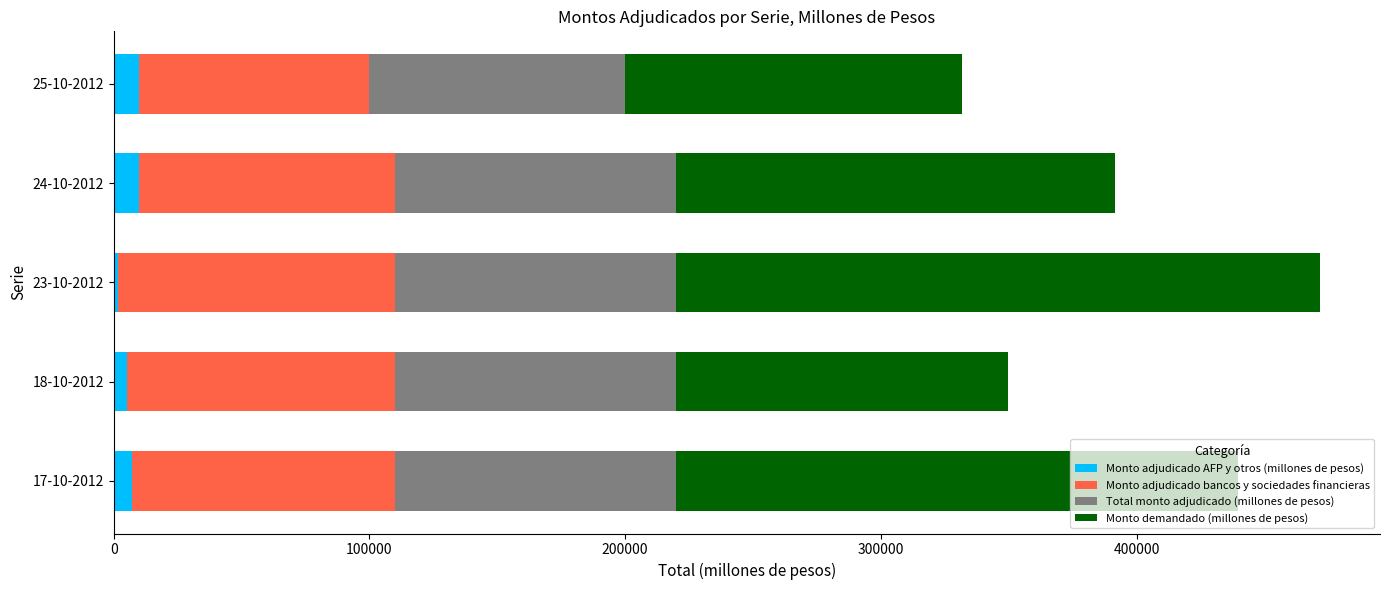

The value of Monto adjudicado AFP y otros (millones de pesos) at 25-10-2012 is 10000. True or false?

True